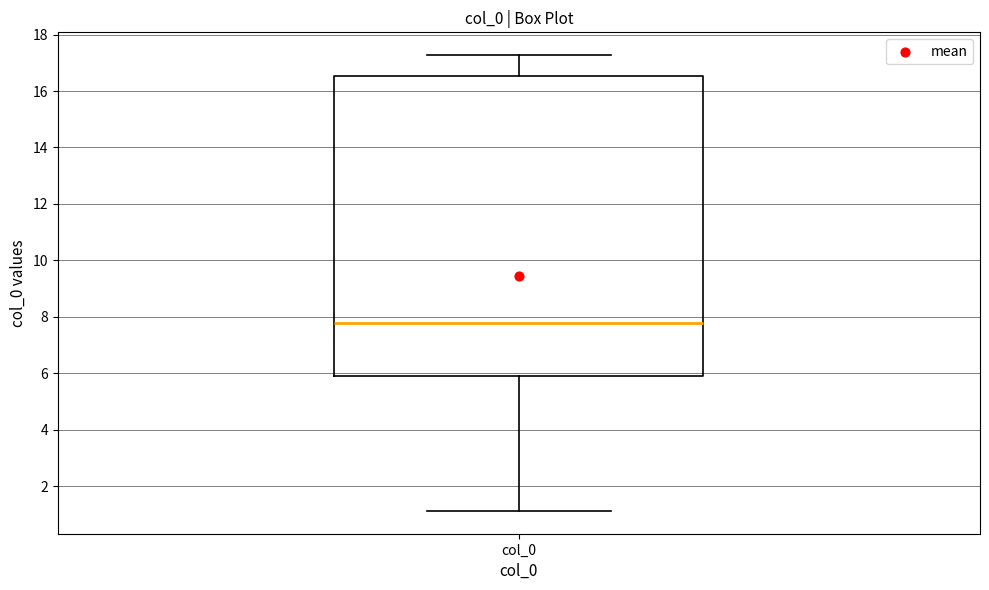

Where does the median line of the box for col_0 sit on the y-axis? The values are not printed on the chart, so give them approximately, as read against the axis.

7.8